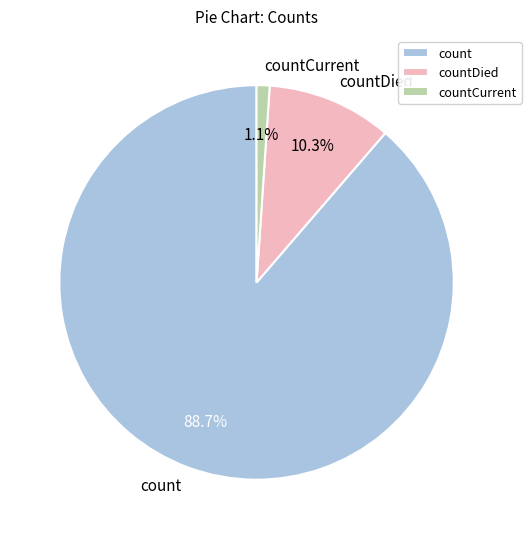

Which slice is the largest?

count